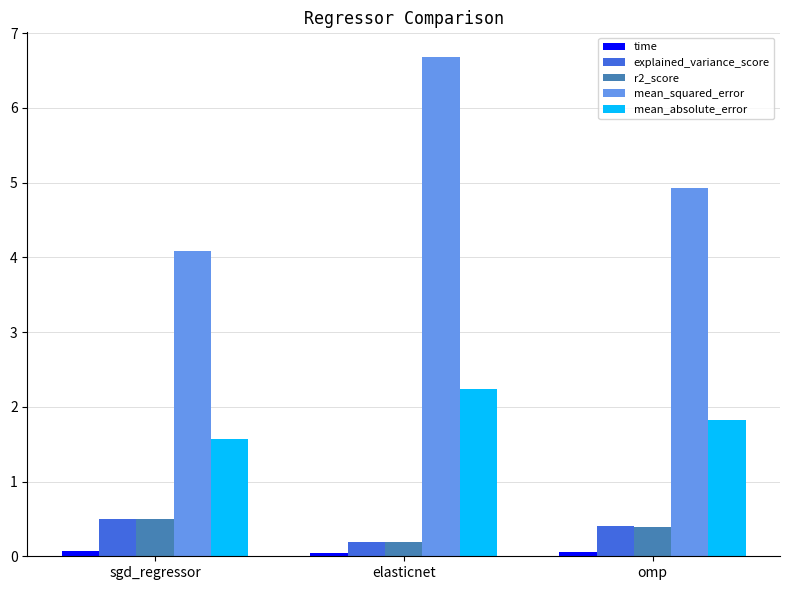

The value of mean_squared_error at elasticnet is 6.7. True or false?

True